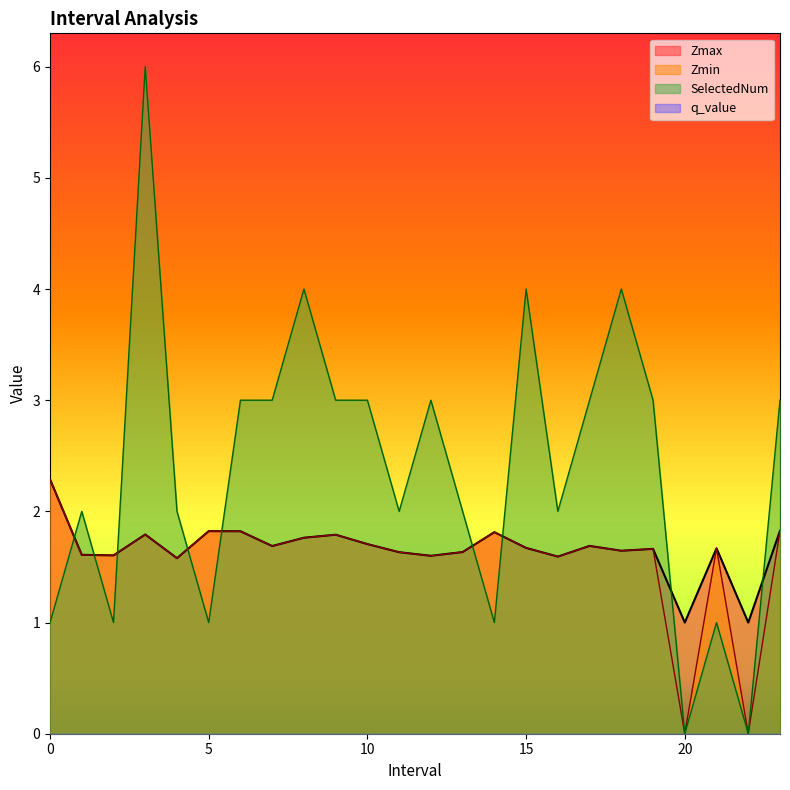

True or false: Zmin and Zmax cross at least once.

False